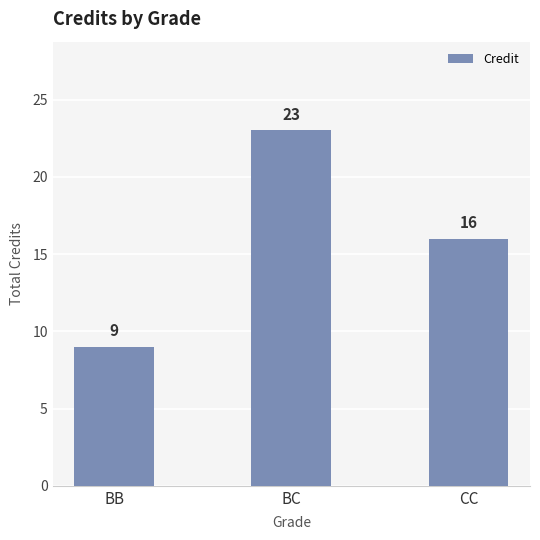

How many data points does each series have?

3